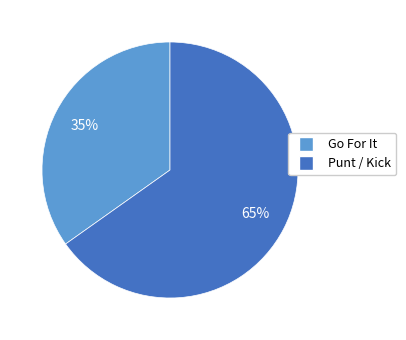

To the nearest percent, what is the average slice percentage?

50%